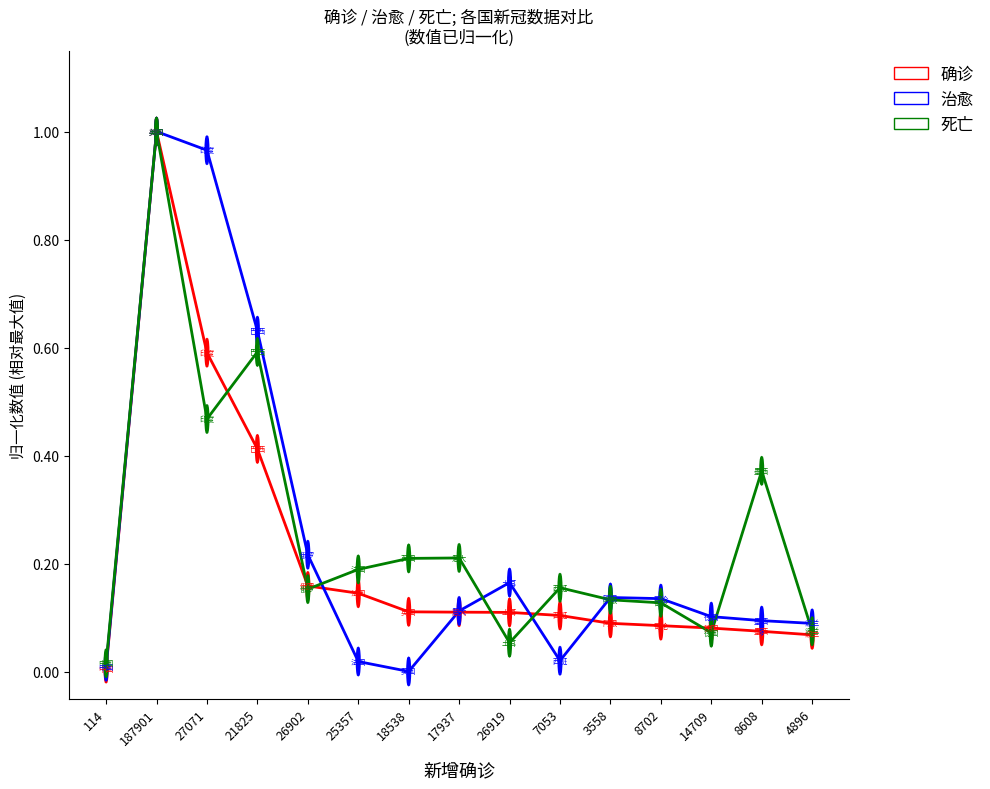

True or false: 确诊 has a value of 0.1 at 8608.

True